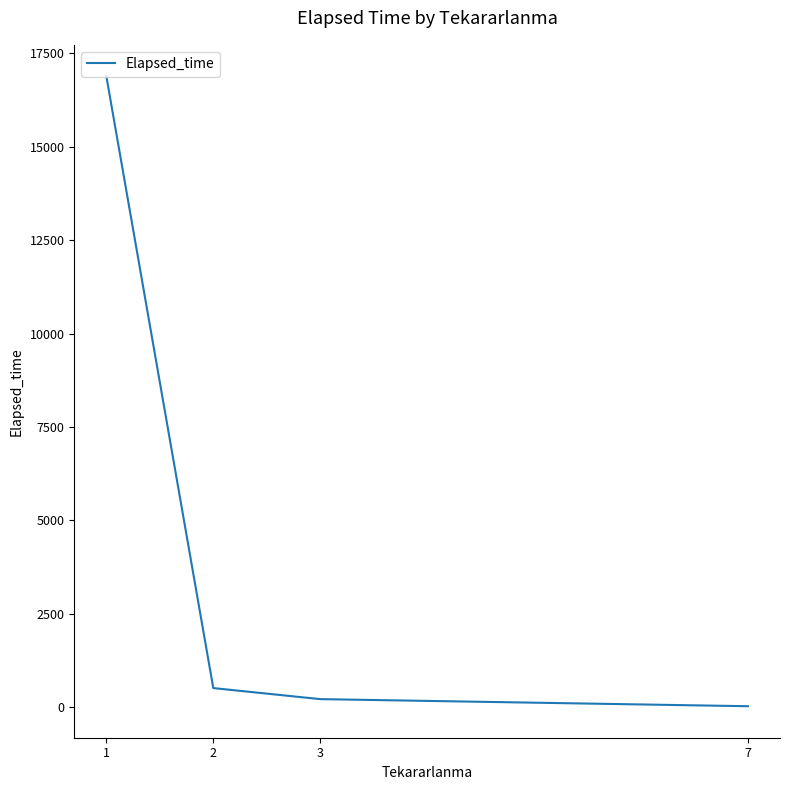

Which label corresponds to the largest value in the chart?

1